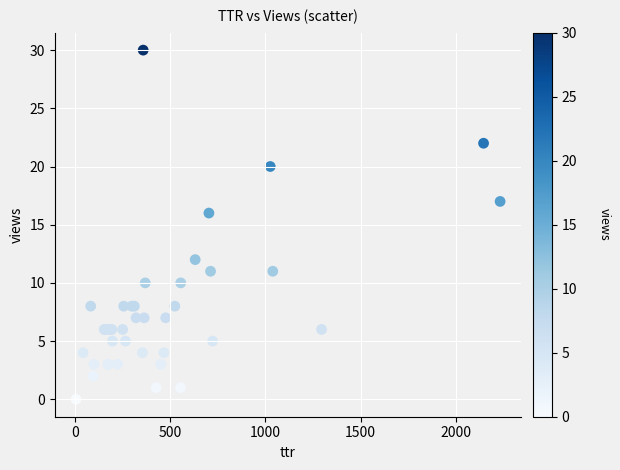

What Y value in the scatter plot is closest to 15?

16